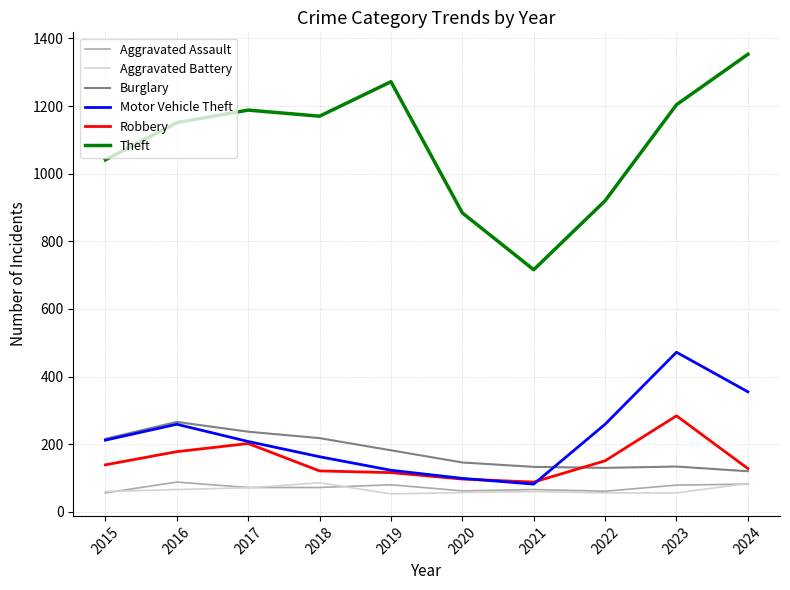

What is the total value across all series at 2018?

1830